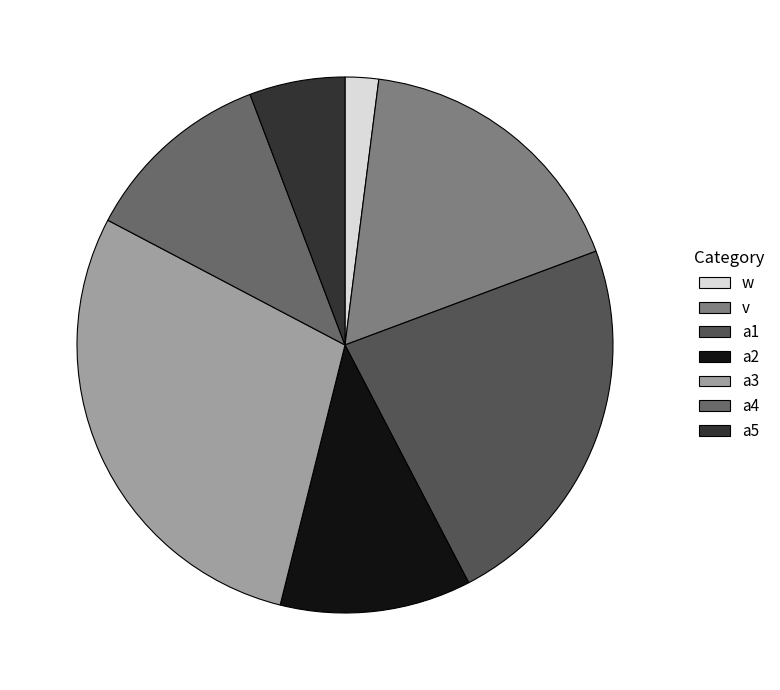

Which slice is the smallest?

w